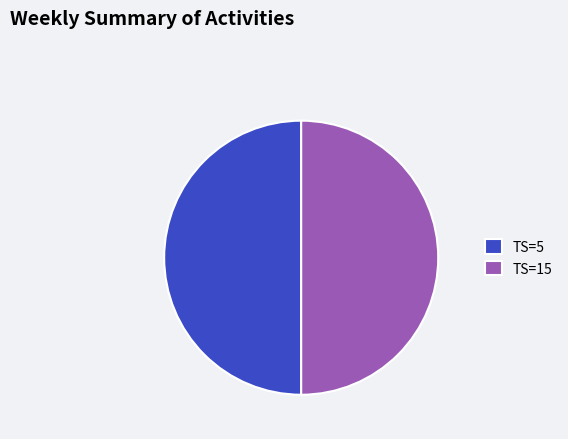

What is the ratio of the value at TS=15 to the value at TS=5?

1.0